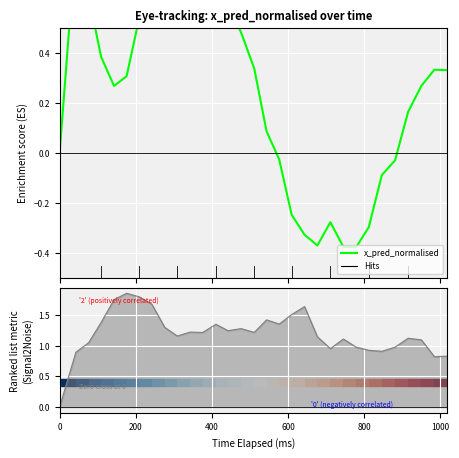

Is this an area chart (filled region under the line)?

No